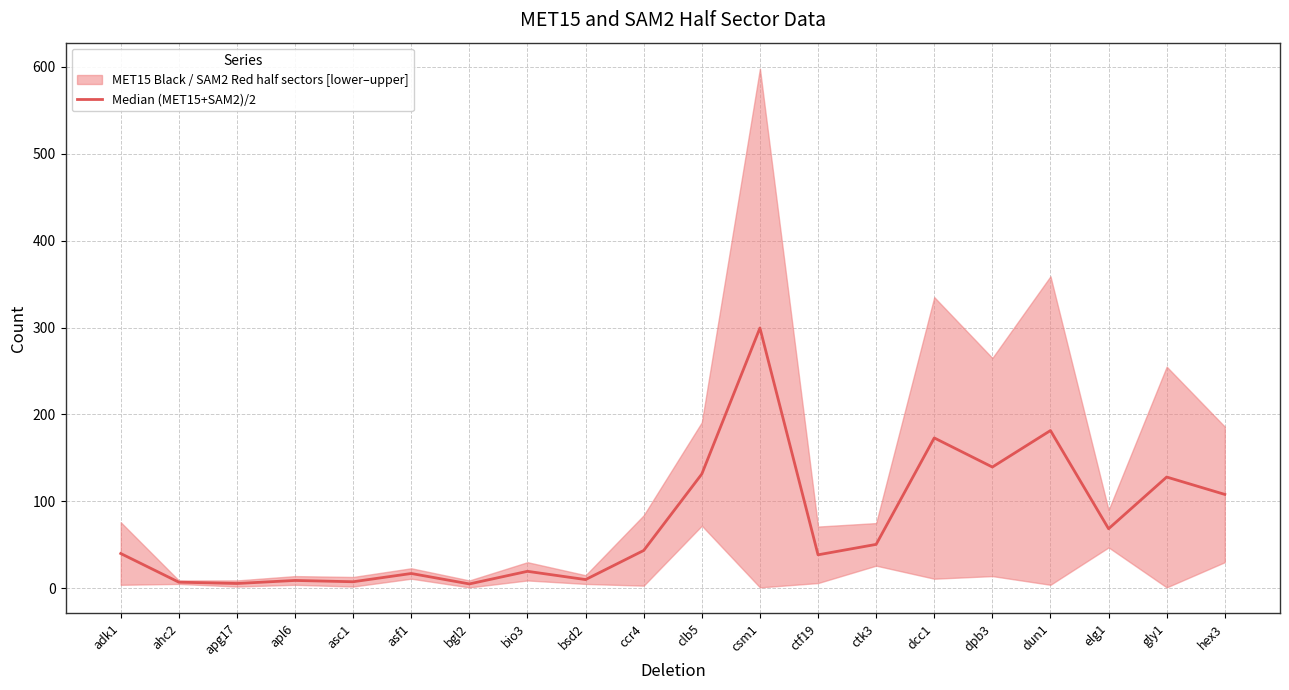

Reading right to left, extract all data points from this chart.

hex3=108.0	gly1=128.0	elg1=68.5	dun1=181.5	dpb3=139.5	dcc1=173.0	ctk3=50.5	ctf19=38.5	csm1=299.5	clb5=131.5	ccr4=43.5	bsd2=10.0	bio3=19.5	bgl2=5.0	asf1=17.0	asc1=7.5	apl6=9.0	apg17=5.5	ahc2=7.0	adk1=40.0